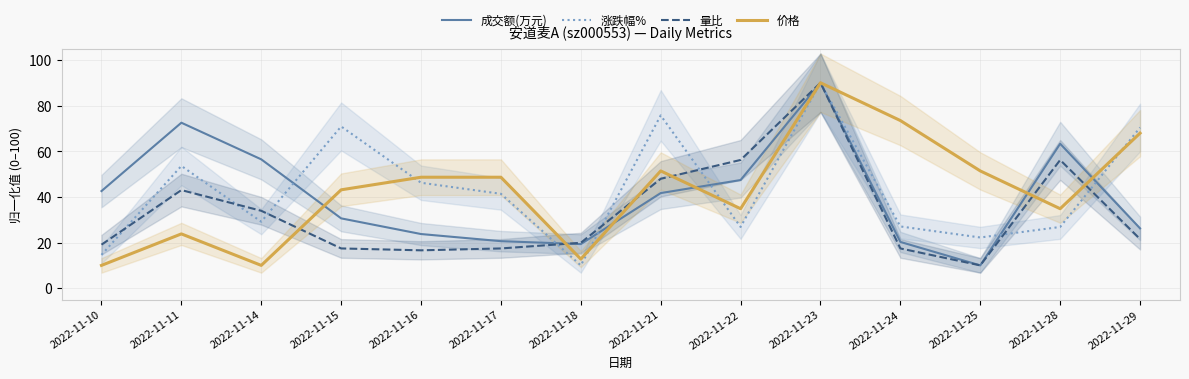

Reading left to right, list all the values displayed in this chart.

成交额(万元): 2022-11-10=42.6	2022-11-11=72.5	2022-11-14=56.5	2022-11-15=30.6	2022-11-16=23.7	2022-11-17=20.6	2022-11-18=19.3	2022-11-21=41.7	2022-11-22=47.4	2022-11-23=90.0	2022-11-24=20.3	2022-11-25=10.0	2022-11-28=63.3	2022-11-29=26.2
涨跌幅%: 2022-11-10=14.6	2022-11-11=53.6	2022-11-14=29.1	2022-11-15=70.9	2022-11-16=46.2	2022-11-17=41.4	2022-11-18=10.0	2022-11-21=75.7	2022-11-22=26.8	2022-11-23=90.0	2022-11-24=27.1	2022-11-25=22.2	2022-11-28=26.8	2022-11-29=70.4
量比: 2022-11-10=19.1	2022-11-11=43.0	2022-11-14=33.9	2022-11-15=17.4	2022-11-16=16.6	2022-11-17=17.4	2022-11-18=19.9	2022-11-21=47.9	2022-11-22=56.2	2022-11-23=90.0	2022-11-24=17.4	2022-11-25=10.0	2022-11-28=56.2	2022-11-29=21.5
价格: 2022-11-10=10.0	2022-11-11=23.8	2022-11-14=10.0	2022-11-15=43.1	2022-11-16=48.6	2022-11-17=48.6	2022-11-18=12.8	2022-11-21=51.4	2022-11-22=34.8	2022-11-23=90.0	2022-11-24=73.4	2022-11-25=51.4	2022-11-28=34.8	2022-11-29=67.9